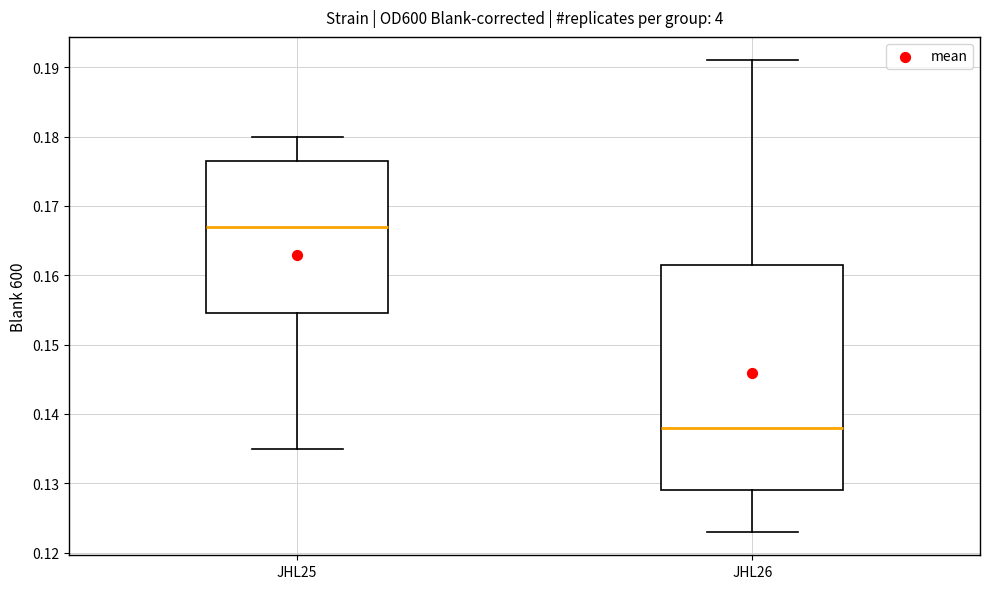

Reading left to right, read every box against the y-axis: the position of its median line, the range the box covers, and the ends of its whiskers. The values are not printed on the chart, so give them approximately, as read against the axis.

JHL25: median 0.167, box 0.155 to 0.177, whiskers 0.135 to 0.180
JHL26: median 0.138, box 0.129 to 0.162, whiskers 0.123 to 0.191